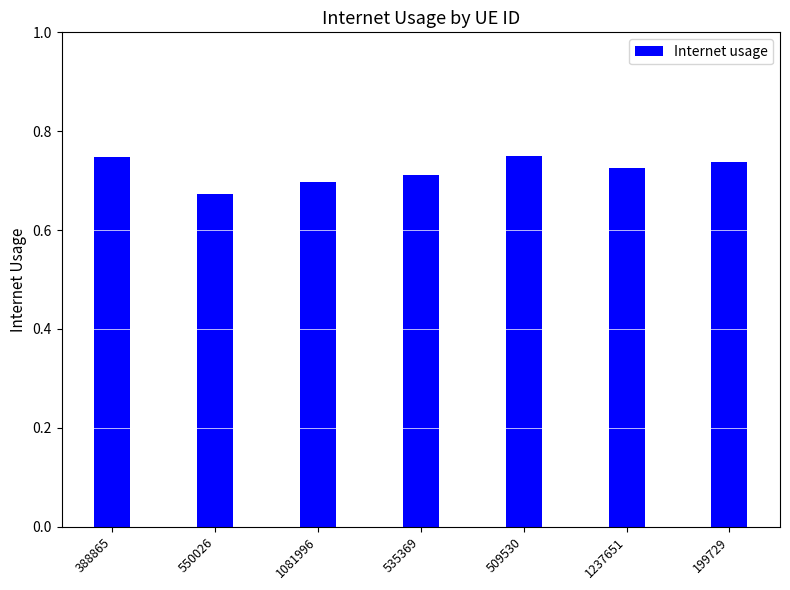

The value at 535369 is 0.7. True or false?

True